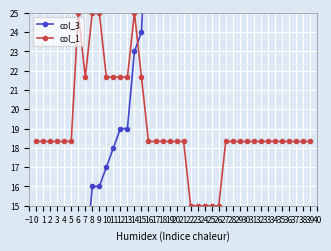

True or false: col_1 has more than 1 interior local peaks.

True